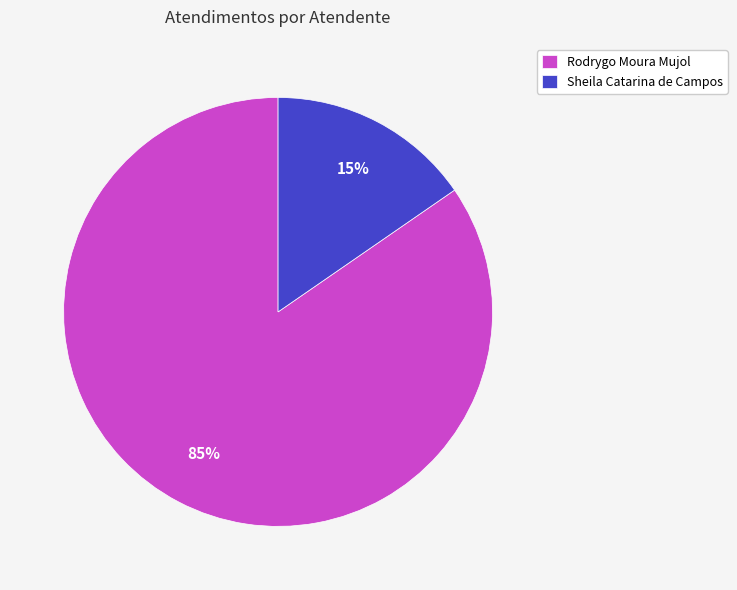

Do Rodrygo Moura Mujol and Sheila Catarina de Campos together represent more than half of the pie?

Yes